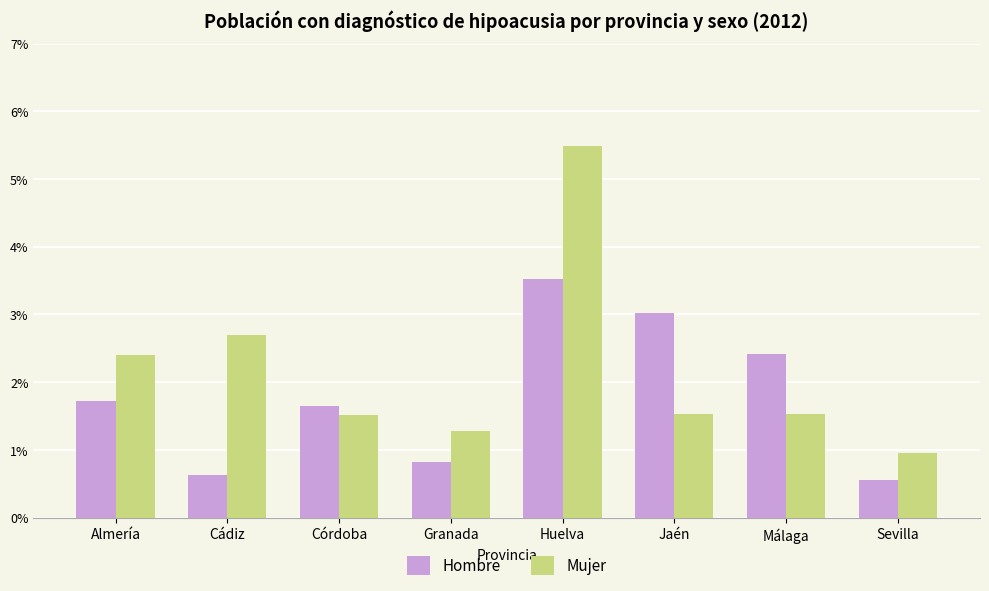

List the labels in order of Mujer value, smallest first.

Sevilla, Granada, Córdoba, Málaga, Jaén, Almería, Cádiz, Huelva